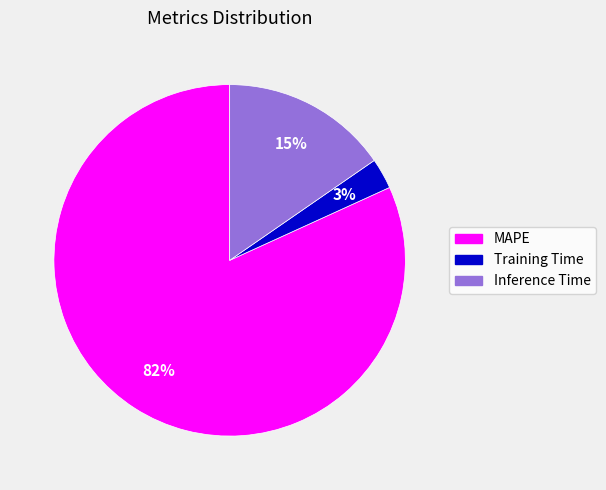

To the nearest percent, what is the average slice percentage?

33%